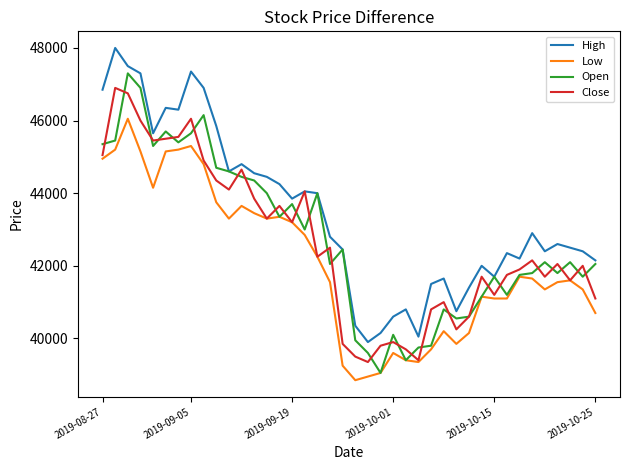

Is this an area chart (filled region under the line)?

No